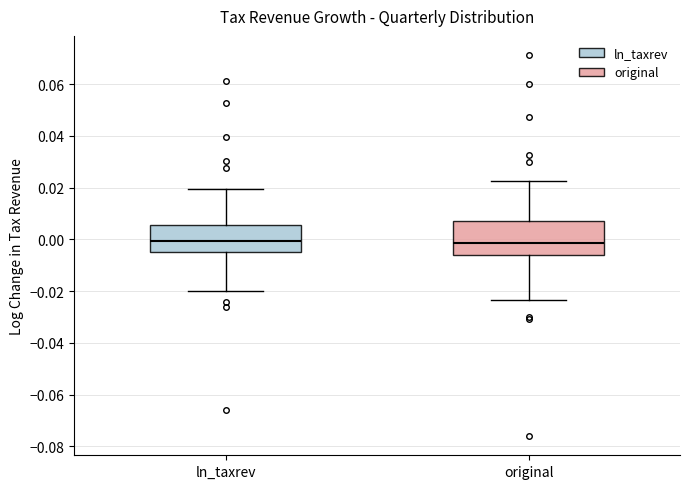

Reading left to right, transcribe this box plot: for each box, give where its median line is, the range the box spans, and where its two whiskers end, as read against the y-axis. The values are not printed on the chart, so give them approximately, as read against the axis.

ln_taxrev: median 0.000, box -0.004 to 0.006, whiskers -0.020 to 0.020
original: median -0.002, box -0.006 to 0.008, whiskers -0.024 to 0.022